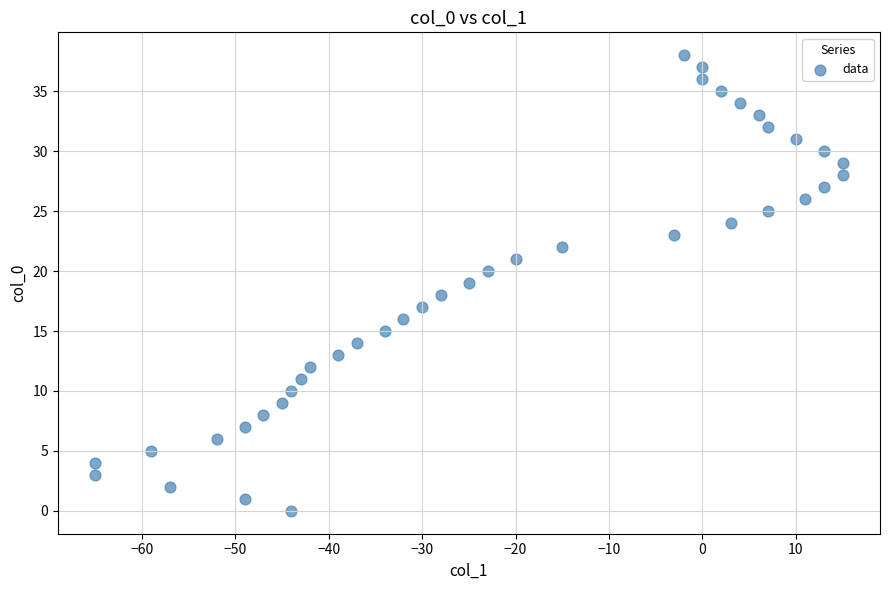

What is the range of Y values (max minus min)?

38